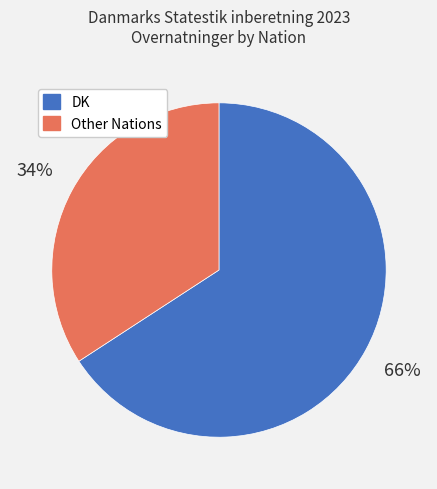

Approximately how many times larger is the value at DK compared to Other Nations?

1.9